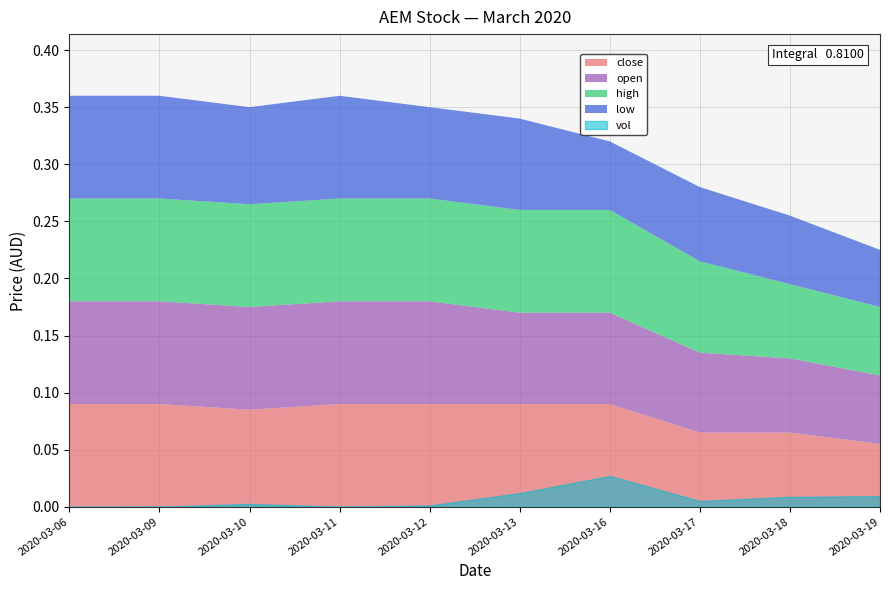

The close series shows 0.1 at 2020-03-06. True or false?

False